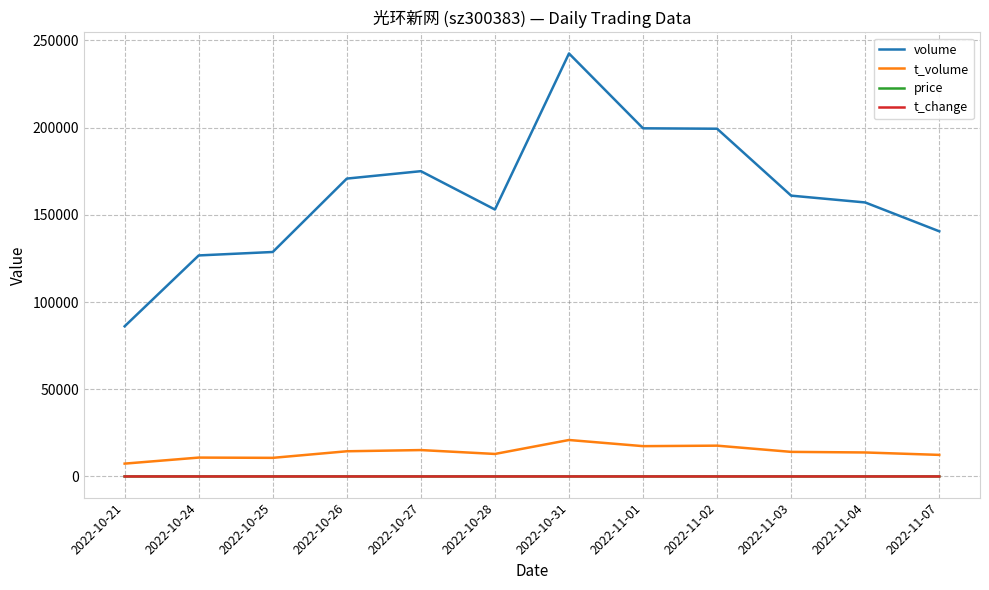

The value of volume at 2022-10-27 is 175010.0. True or false?

True